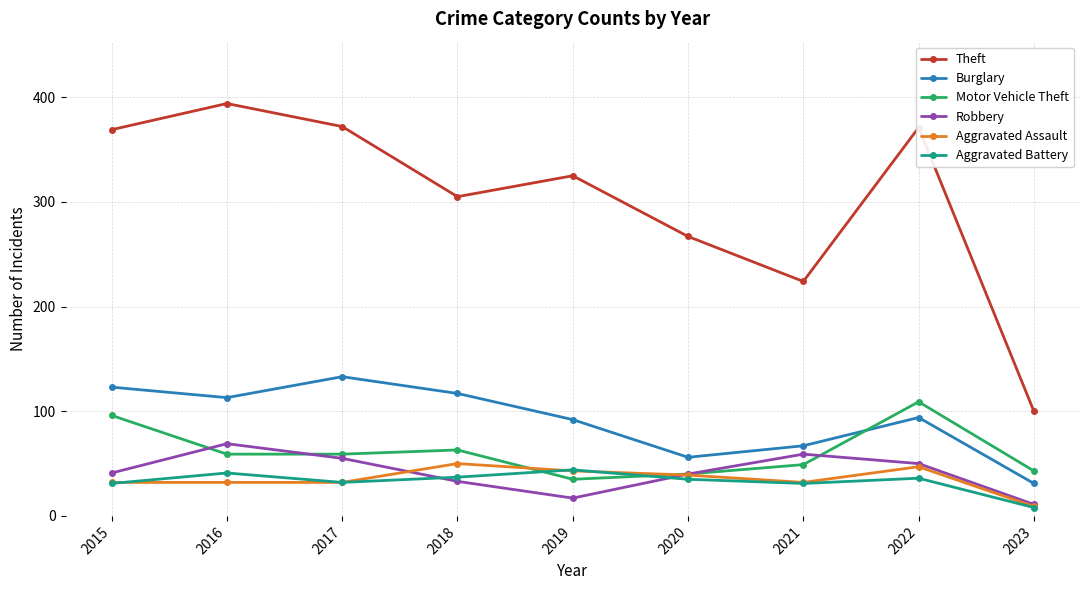

After their last crossing, which series has the higher values: Motor Vehicle Theft or Aggravated Battery?

Motor Vehicle Theft